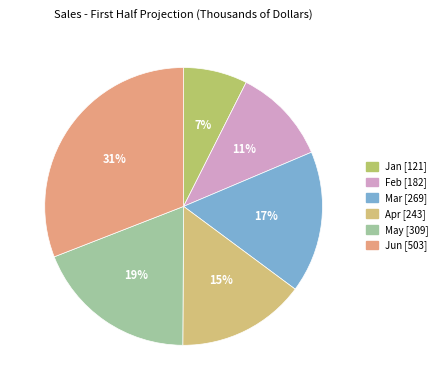

How many slices are in this pie chart?

6